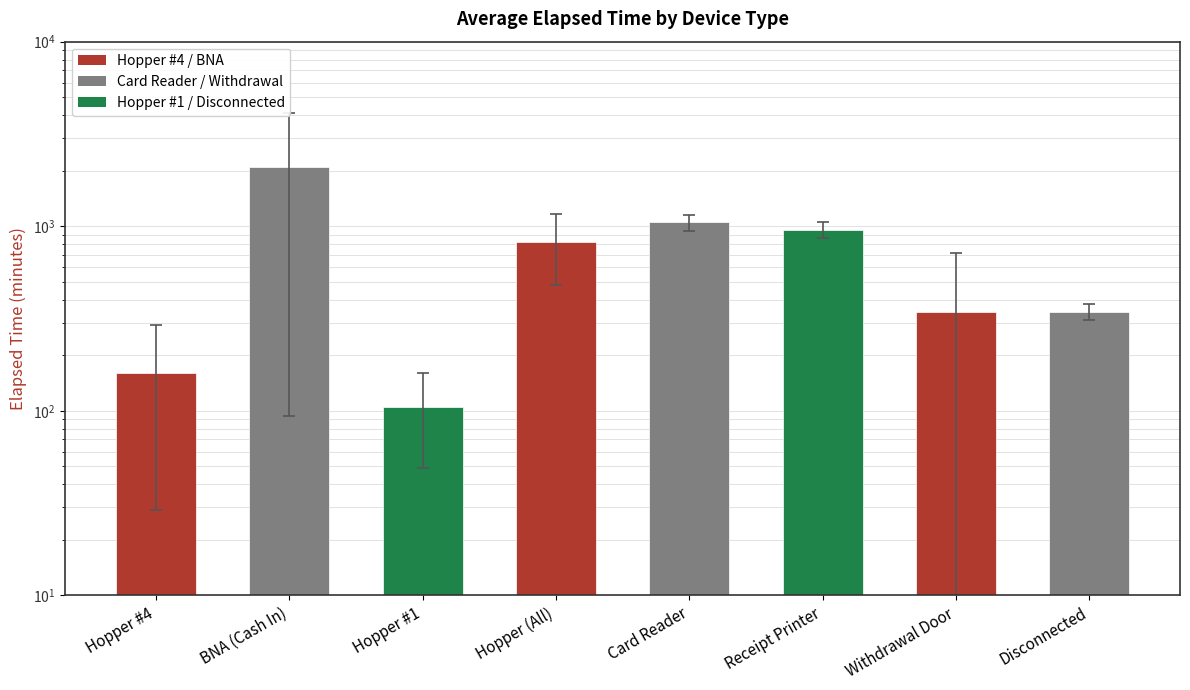

Does the chart contain any negative values?

No